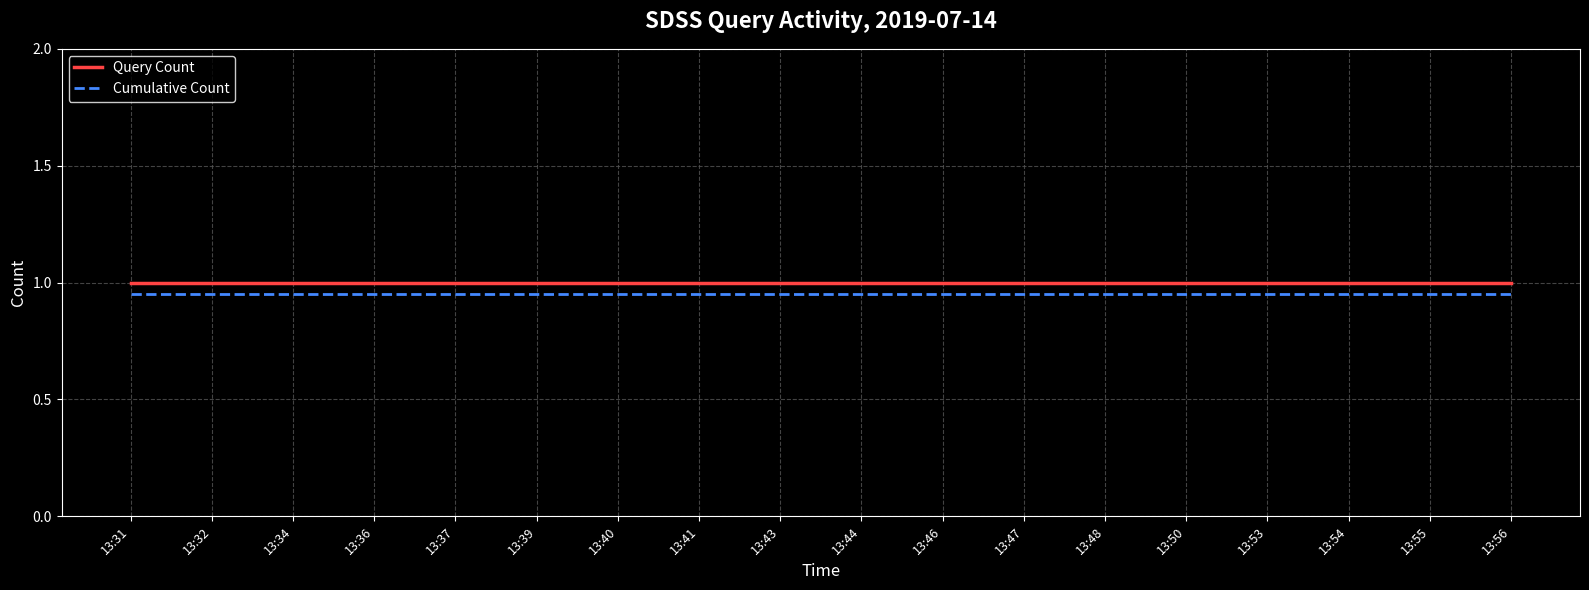

True or false: Cumulative Count and Query Count intersect in this chart.

False